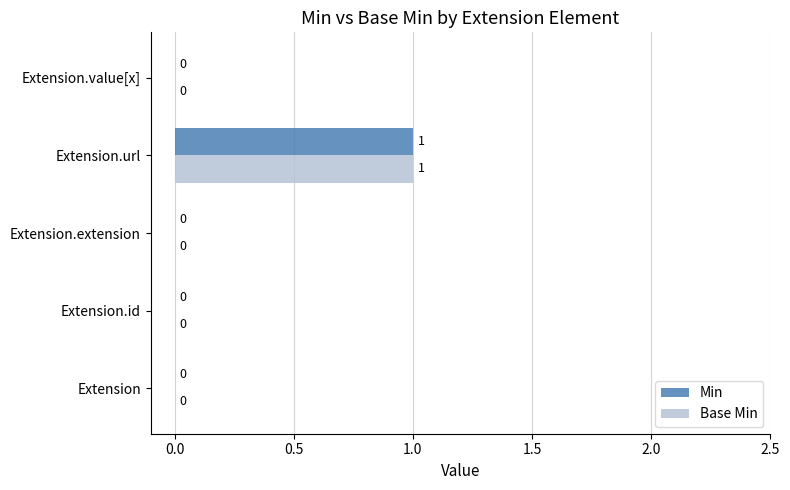

Is the value of Min at Extension.url greater than the value of Base Min at Extension?

Yes